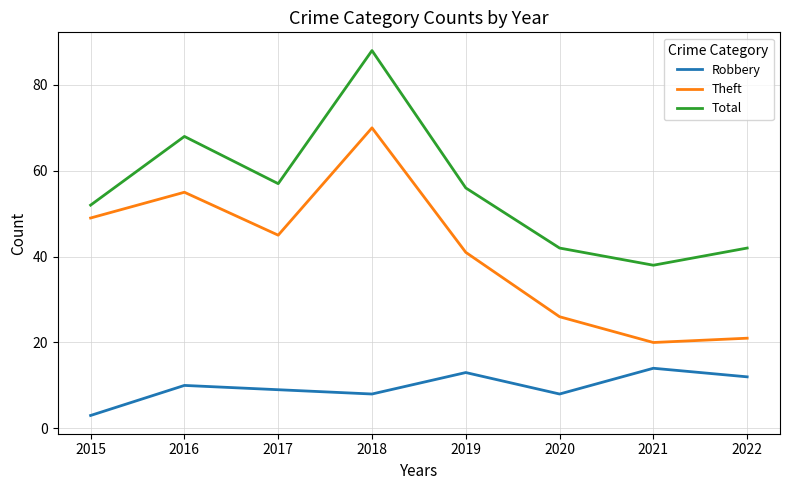

What is the total value across all series at 2017?

111